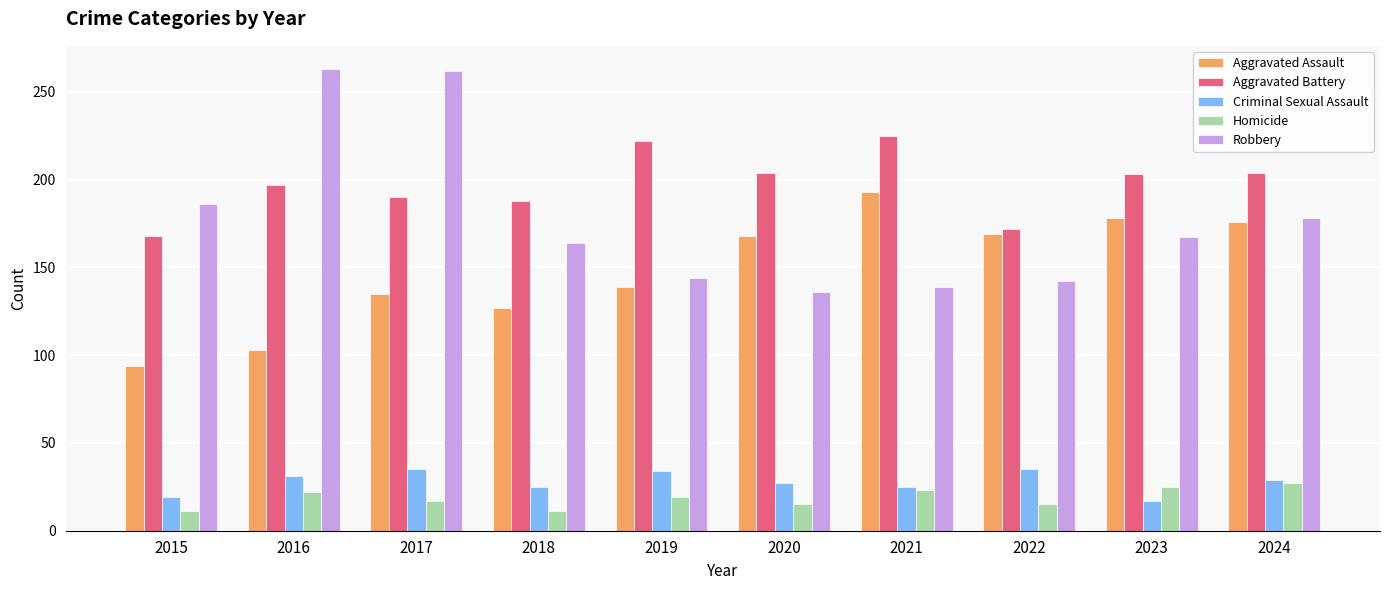

What is the maximum value for Robbery?

263